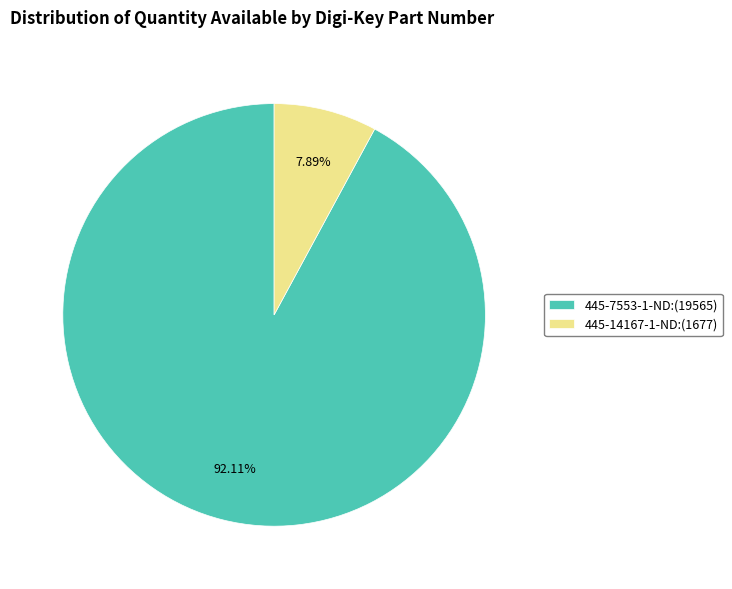

The 445-14167-1-ND slice represents 8% of the pie. True or false?

True